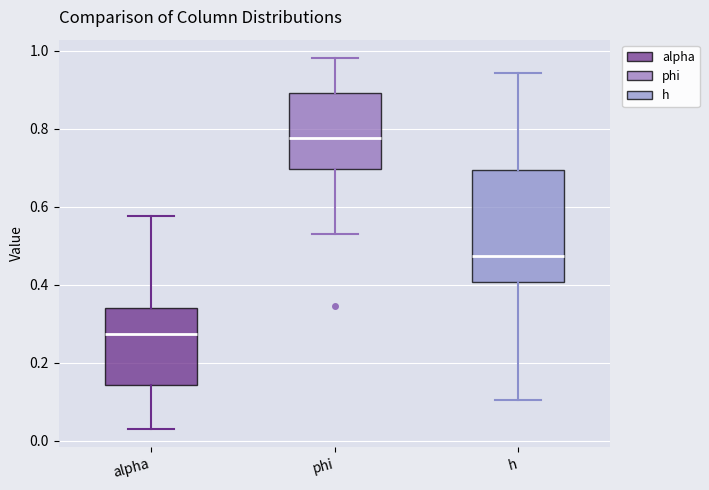

Reading left to right, transcribe this box plot: for each box, give where its median line is, the range the box spans, and where its two whiskers end, as read against the y-axis. The values are not printed on the chart, so give them approximately, as read against the axis.

alpha: median 0.28, box 0.14 to 0.34, whiskers 0.04 to 0.58
phi: median 0.78, box 0.70 to 0.90, whiskers 0.54 to 0.98
h: median 0.48, box 0.40 to 0.70, whiskers 0.10 to 0.94